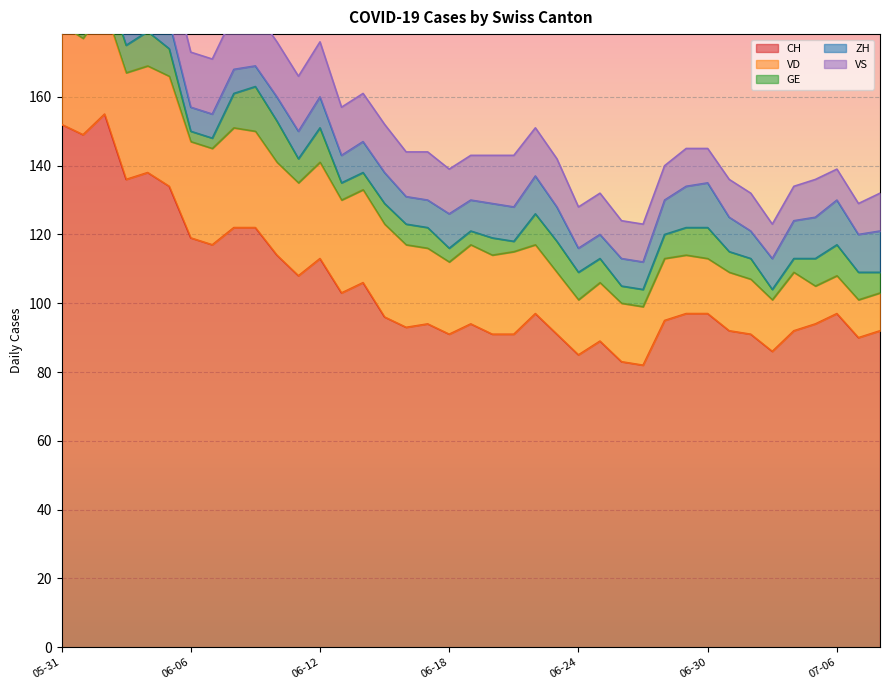

What is the label of the 25th point from the left?

2020-06-24